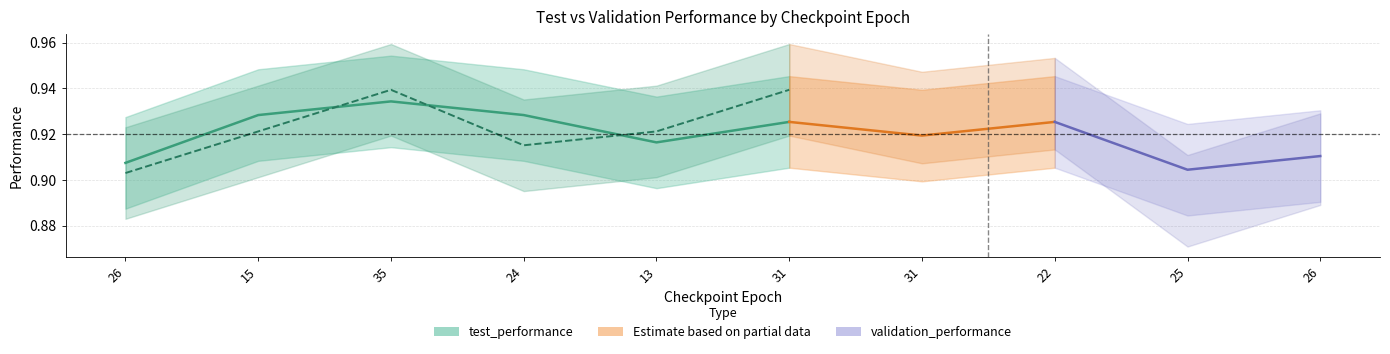

List the labels in order of test_performance value, smallest first.

26, 13, 31, 15, 24, 35